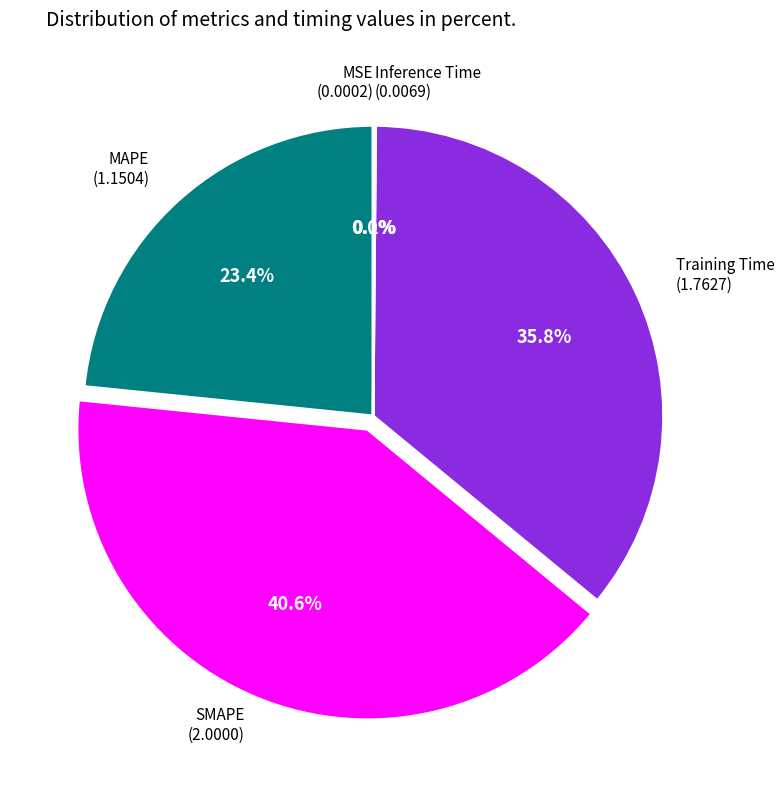

How many segments does this pie chart have?

5